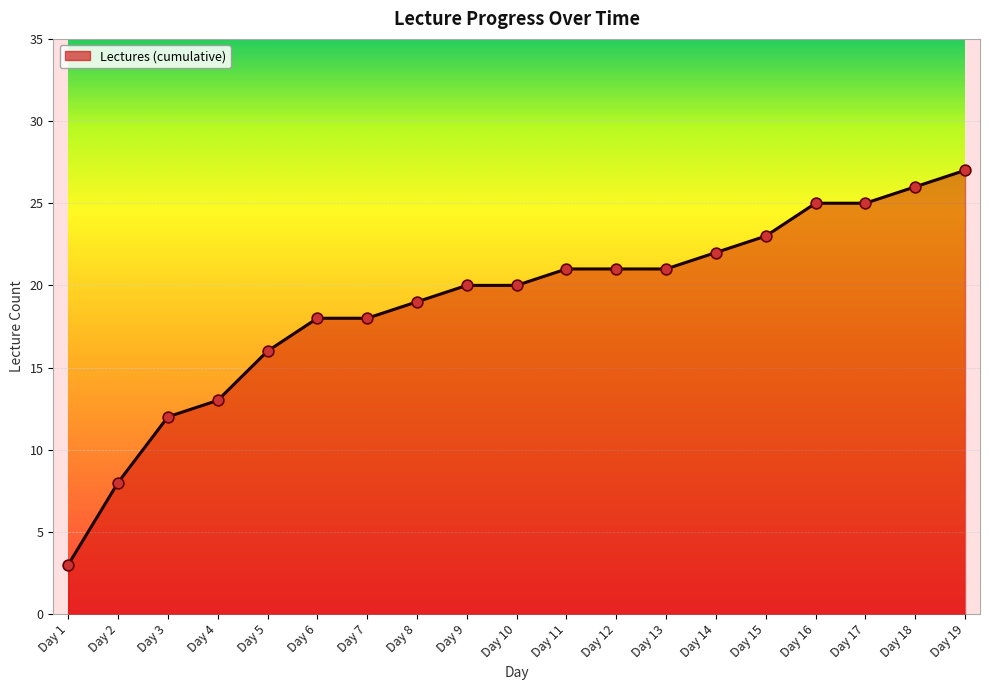

What is the change in value from Day 16 to Day 18?

+1